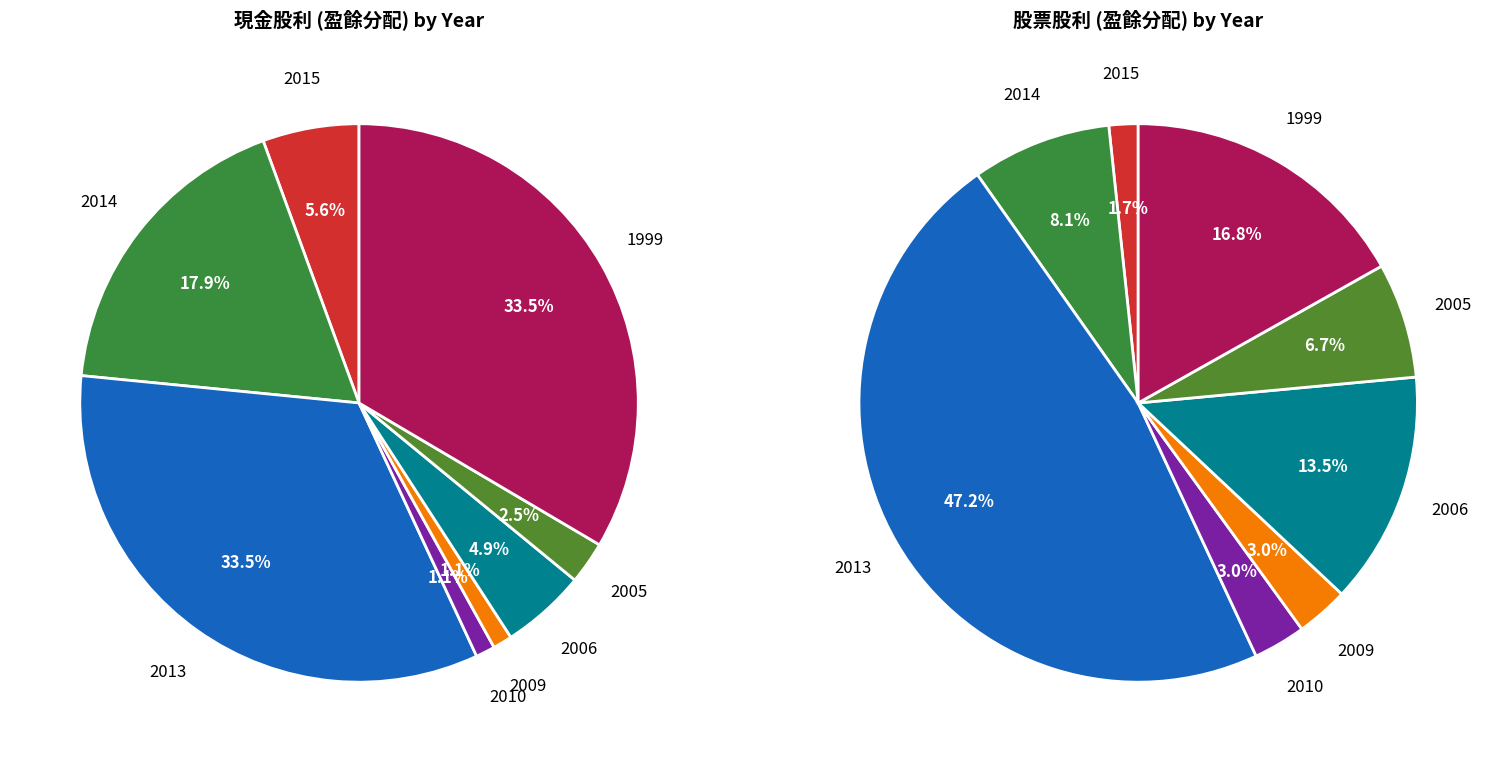

Does 2015 represent more than half of the total?

No